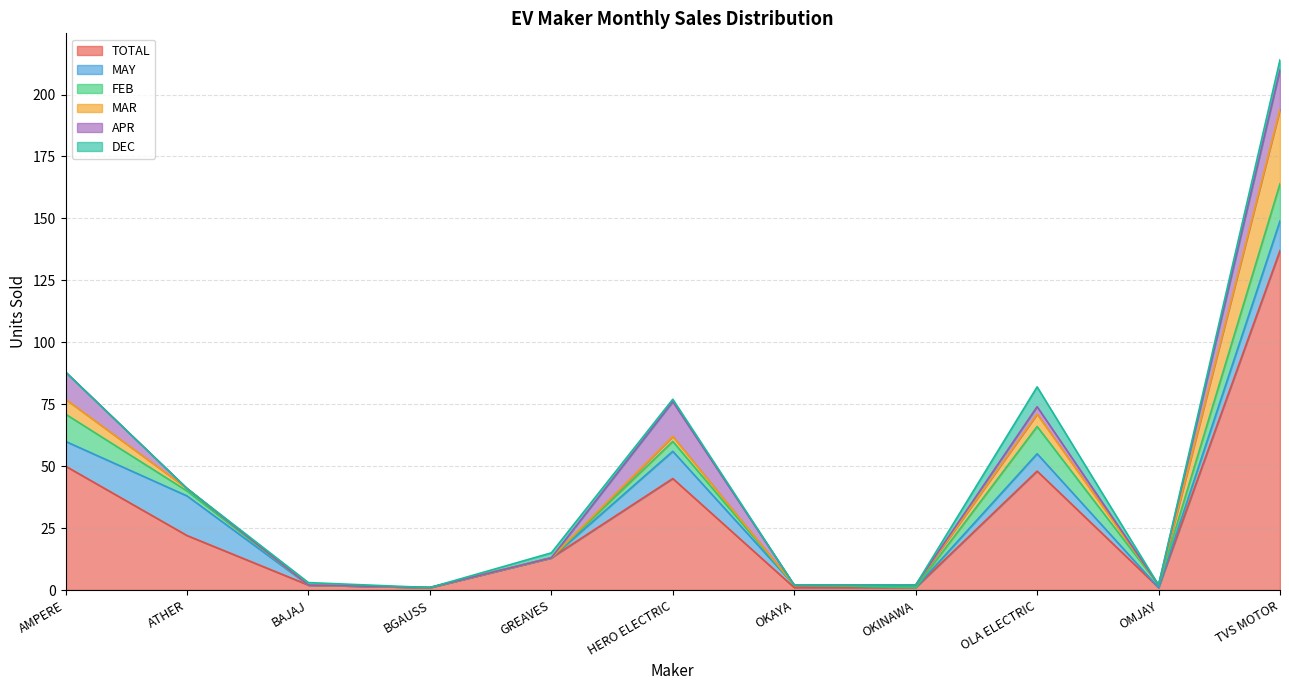

What is the maximum value shown in the chart?

137